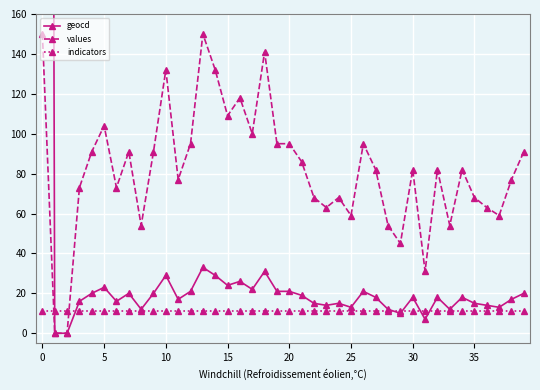

True or false: values has more than 0 points higher than both neighbors.

True